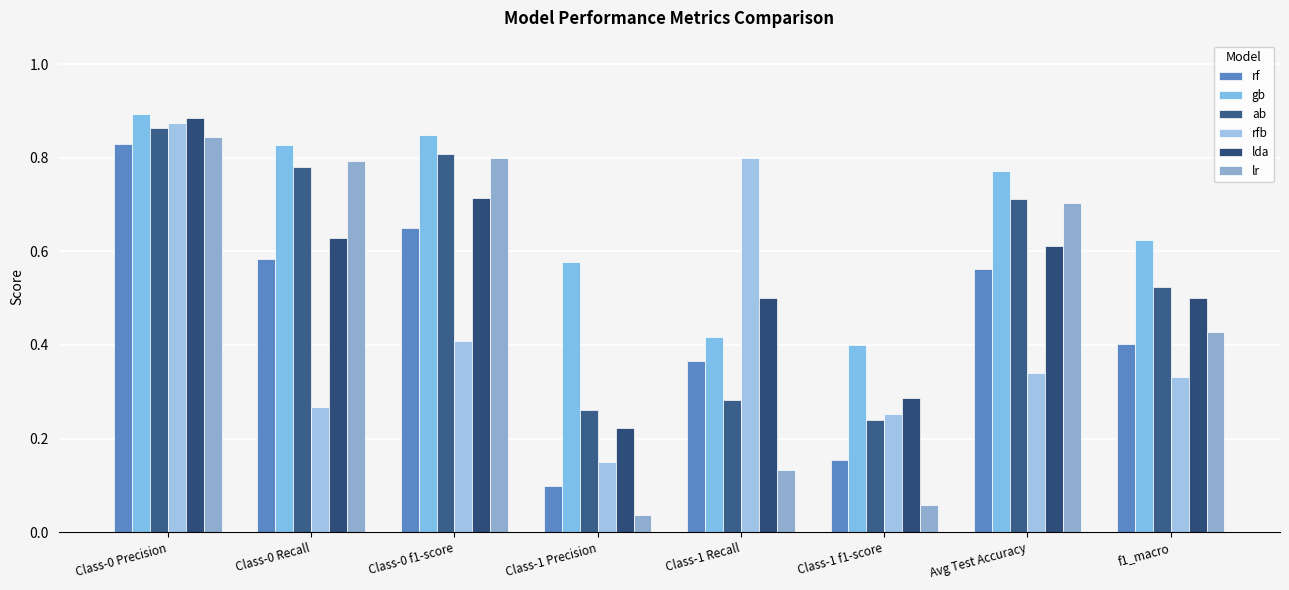

Is the value of rf at Class-1 Precision greater than the value of lda at Avg Test Accuracy?

No